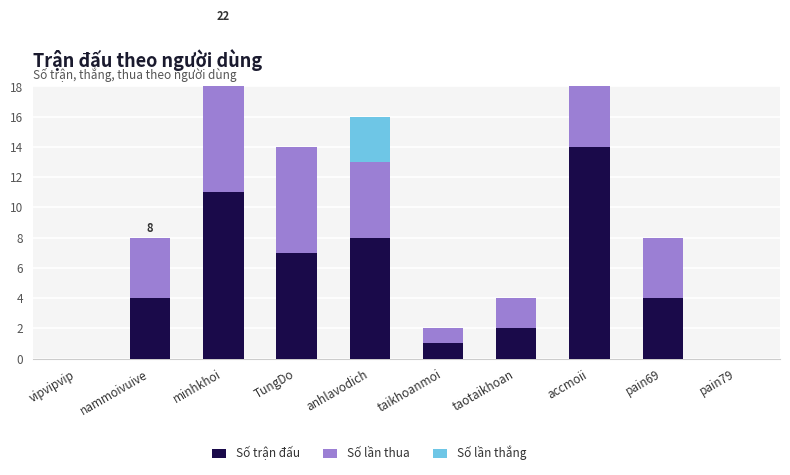

At which label does Số lần thua first exceed 4?

minhkhoi